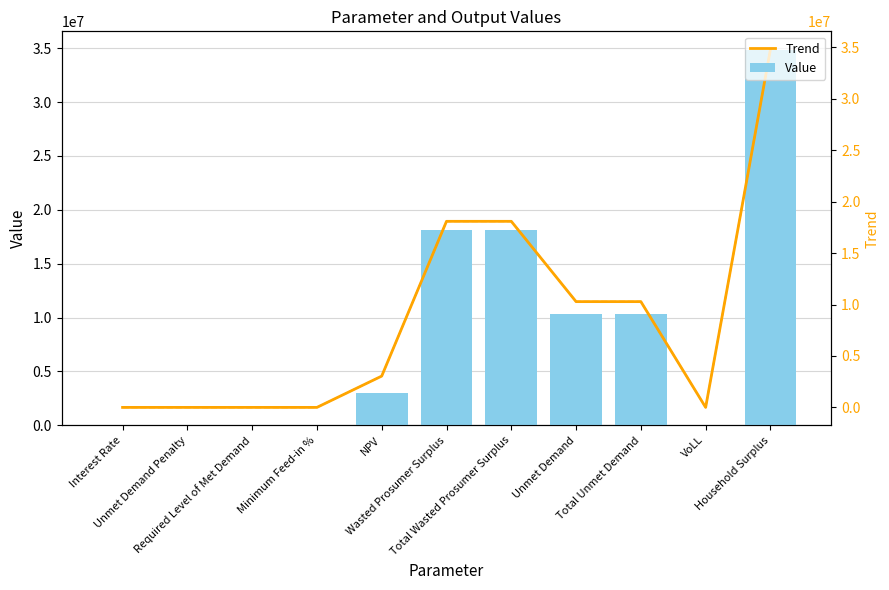

What is the greatest value displayed?

34827026.2